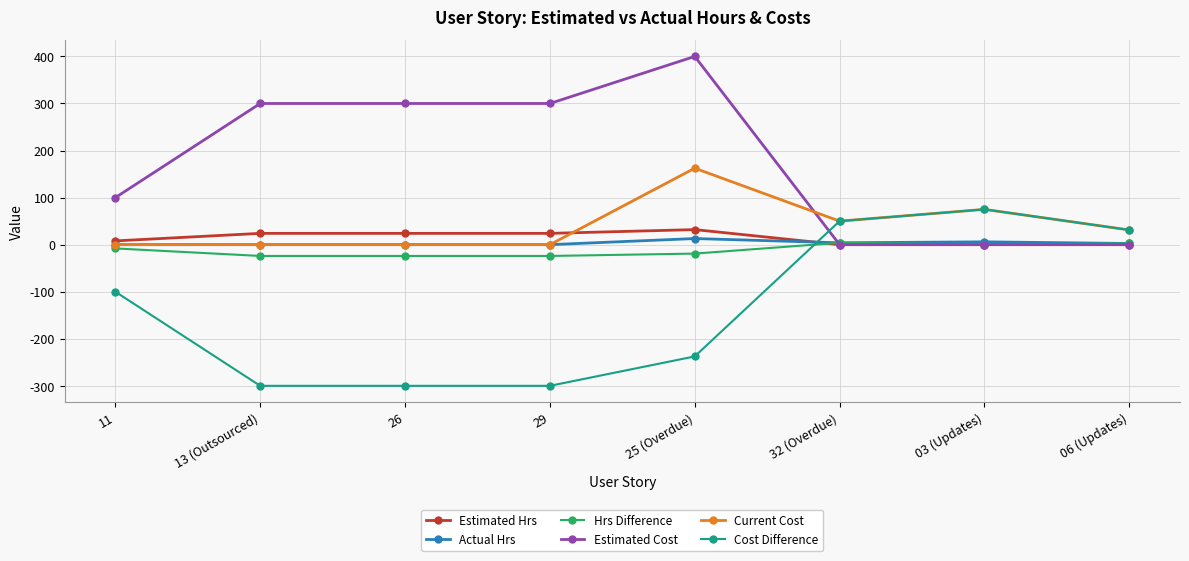

How many distinct data groups are displayed?

6